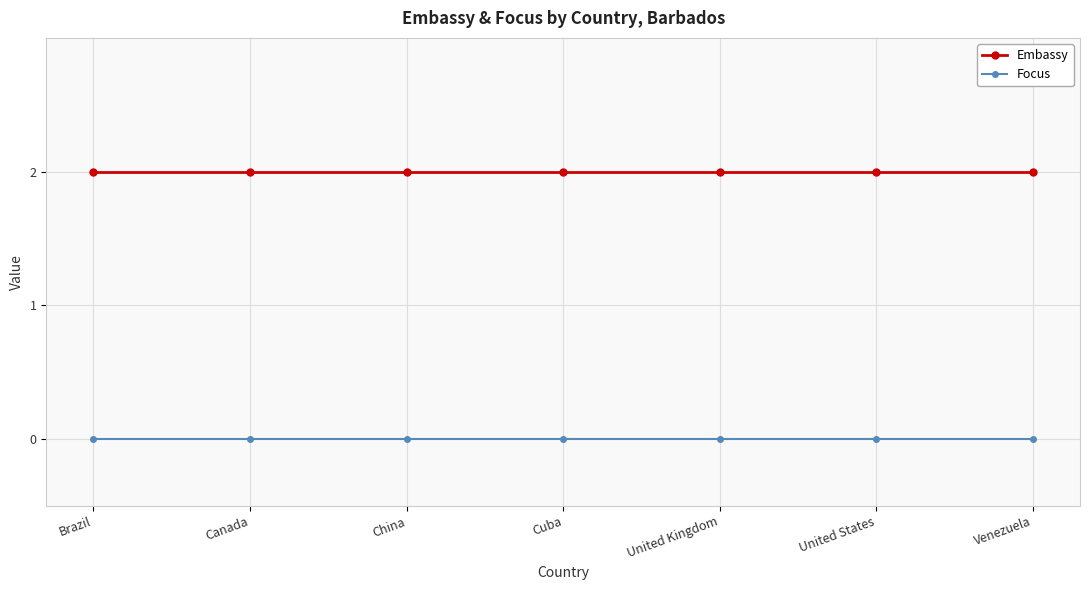

Reading left to right, transcribe all the data shown in this chart.

Embassy: Brazil=2	Canada=2	China=2	Cuba=2	United Kingdom=2	United States=2	Venezuela=2
Focus: Brazil=0	Canada=0	China=0	Cuba=0	United Kingdom=0	United States=0	Venezuela=0